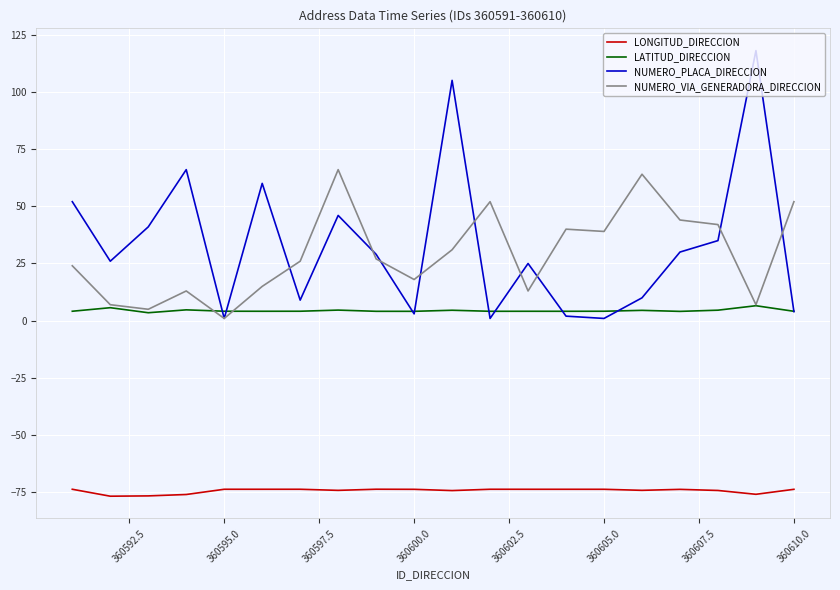

Rank the series by their maximum value, from highest to lowest.

NUMERO_PLACA_DIRECCION, NUMERO_VIA_GENERADORA_DIRECCION, LATITUD_DIRECCION, LONGITUD_DIRECCION